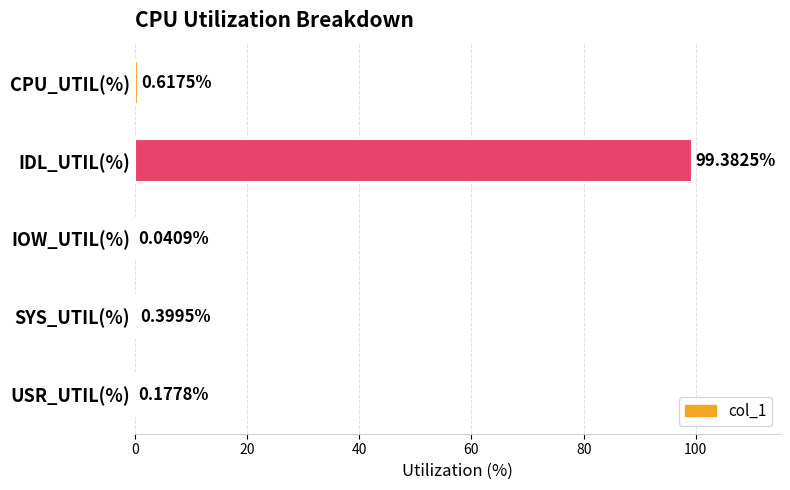

What is the sum of the values at IDL_UTIL(%) and USR_UTIL(%)?

99.6